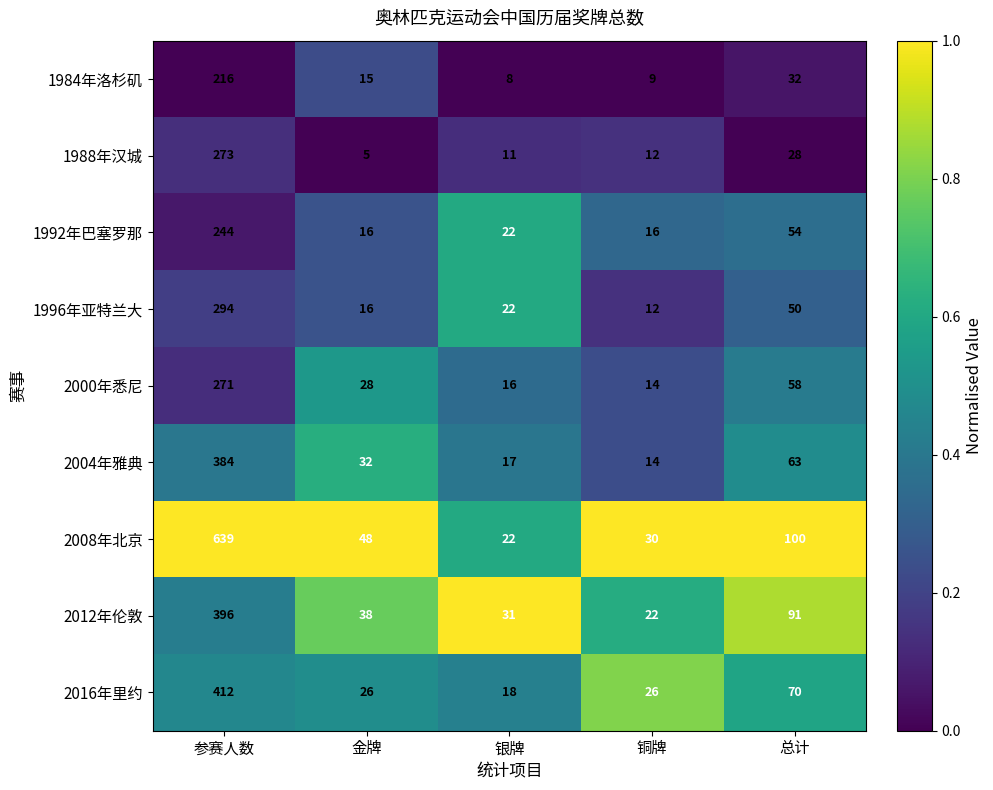

True or false: 1992年巴塞罗那 has a value of 11 at 铜牌.

False